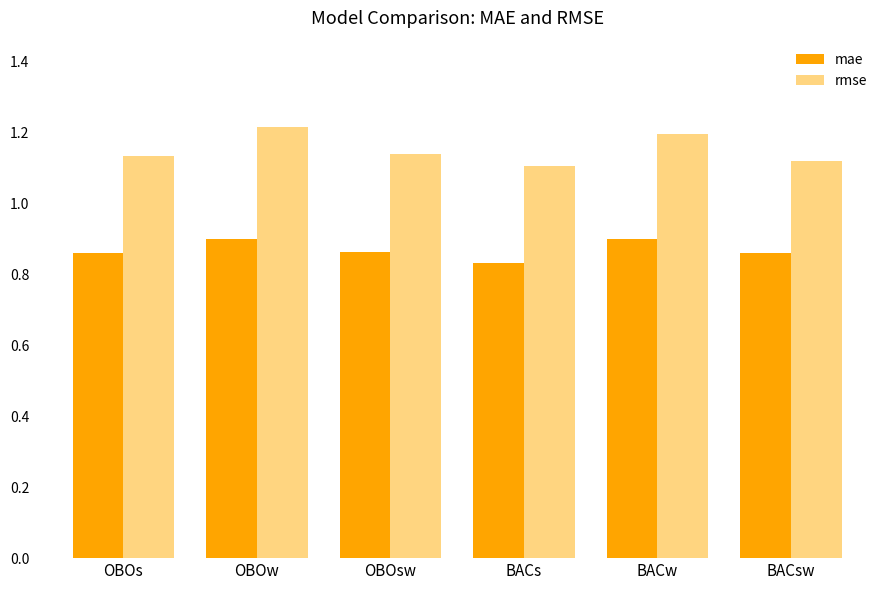

The mae series shows 0.9 at BACsw. True or false?

True